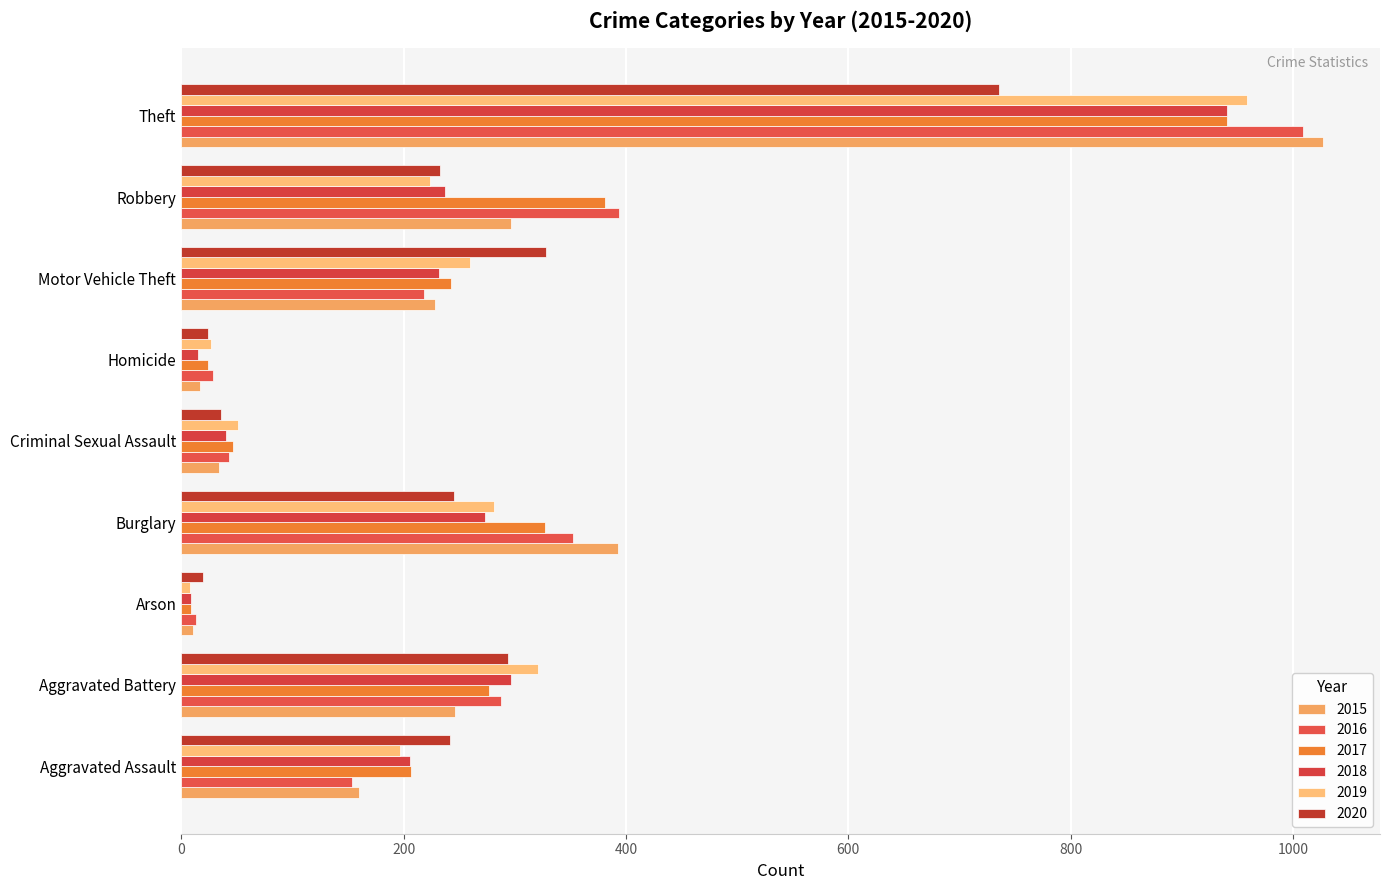

What is the spread (max minus min) of values at Homicide?

14